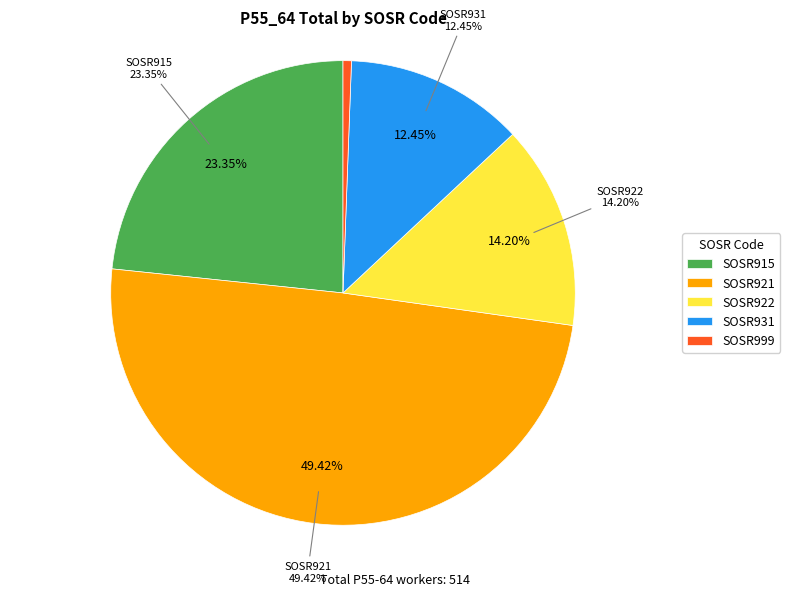

To the nearest percent, what is the combined percentage of SOSR922 and SOSR931?

27%